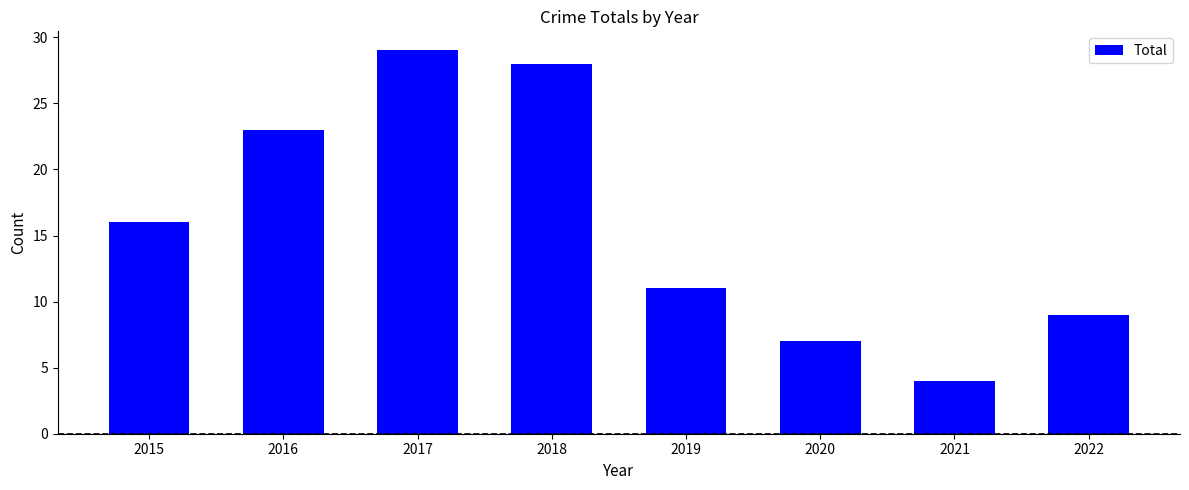

At which category does the chart reach its peak across all series?

2017